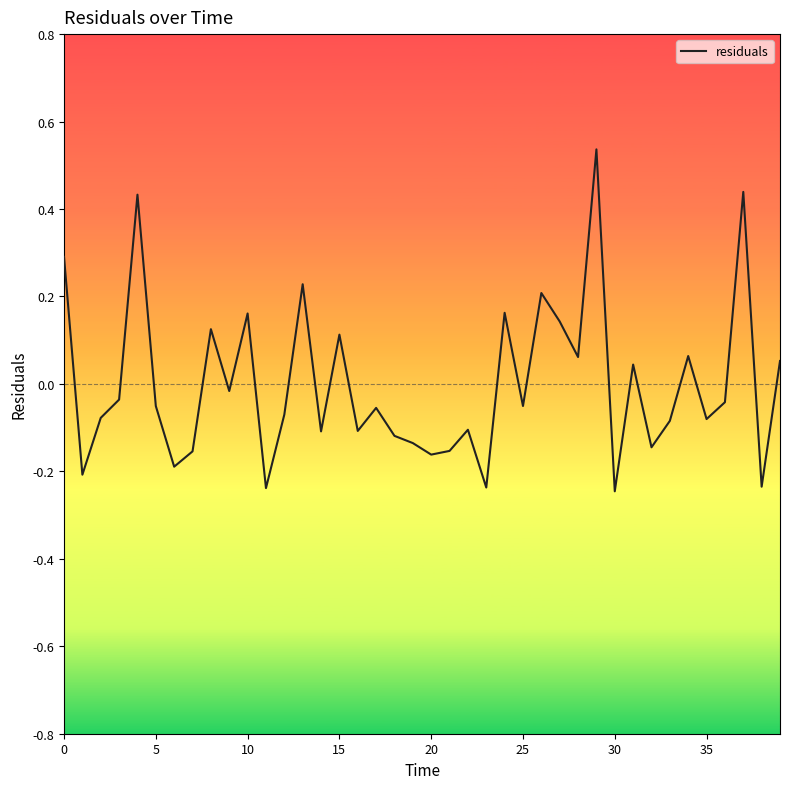

What is the difference between the maximum and minimum values?

0.8